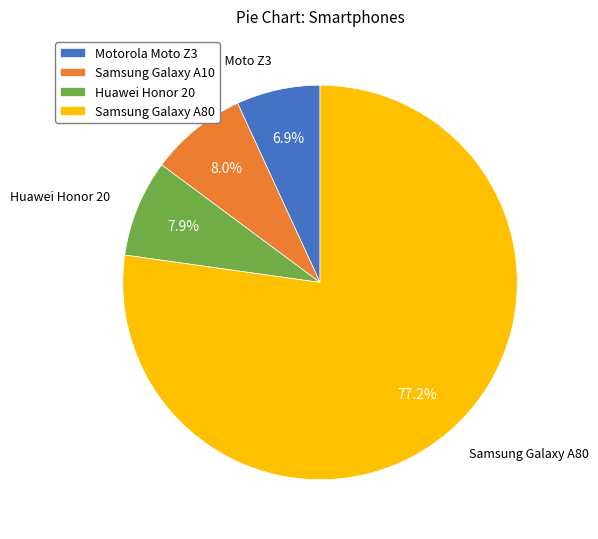

How many segments does this pie chart have?

4